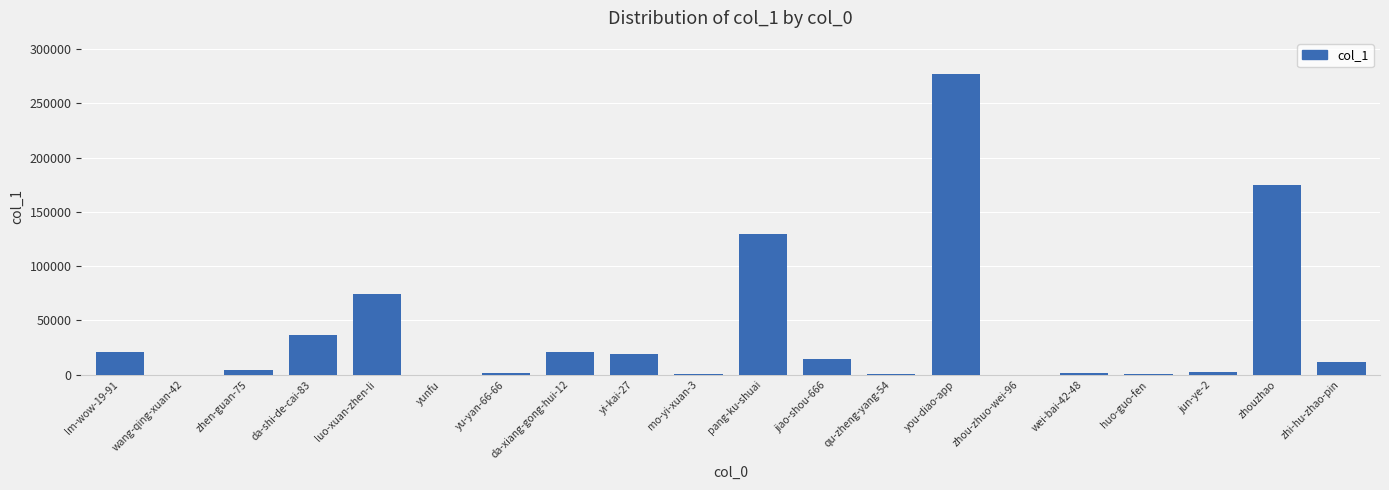

Which has a higher value, zhi-hu-zhao-pin or da-xiang-gong-hui-12?

da-xiang-gong-hui-12